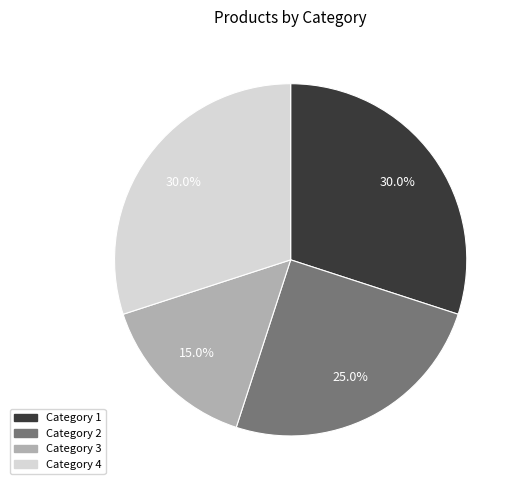

How many slices are in this pie chart?

4